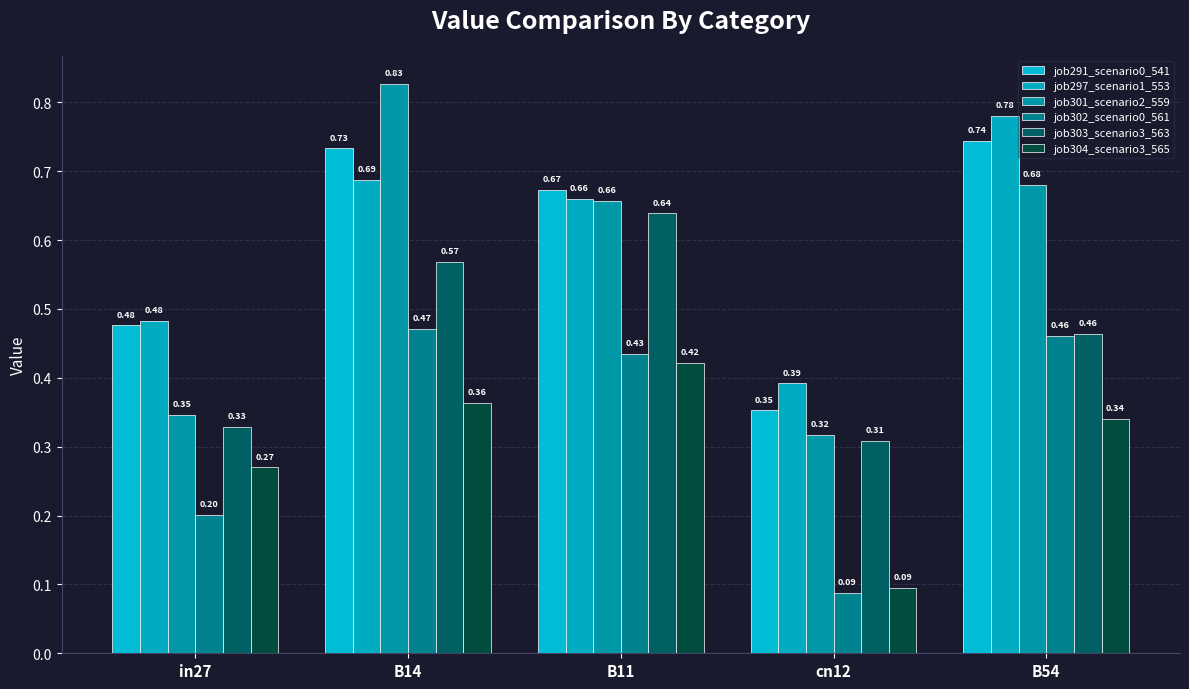

What are all the series names shown in the legend?

job291_scenario0_541, job297_scenario1_553, job301_scenario2_559, job302_scenario0_561, job303_scenario3_563, job304_scenario3_565